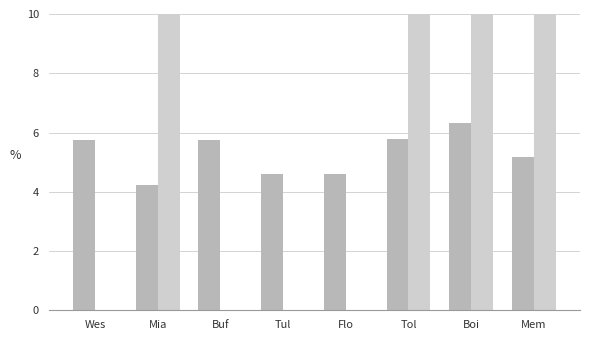

At which category is the sum across all series the highest?

Boi